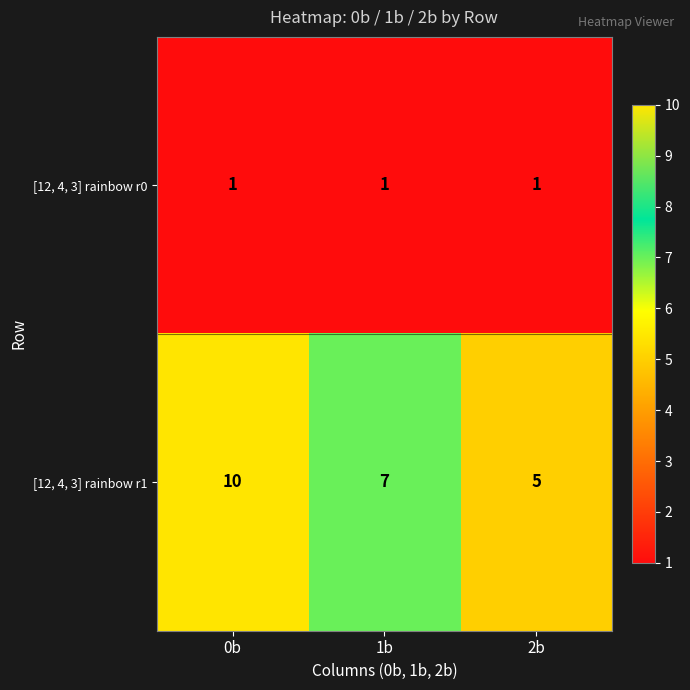

Reading left to right, transcribe all the data shown in this chart.

[12, 4, 3] rainbow r0: 1	1	1
[12, 4, 3] rainbow r1: 10	7	5